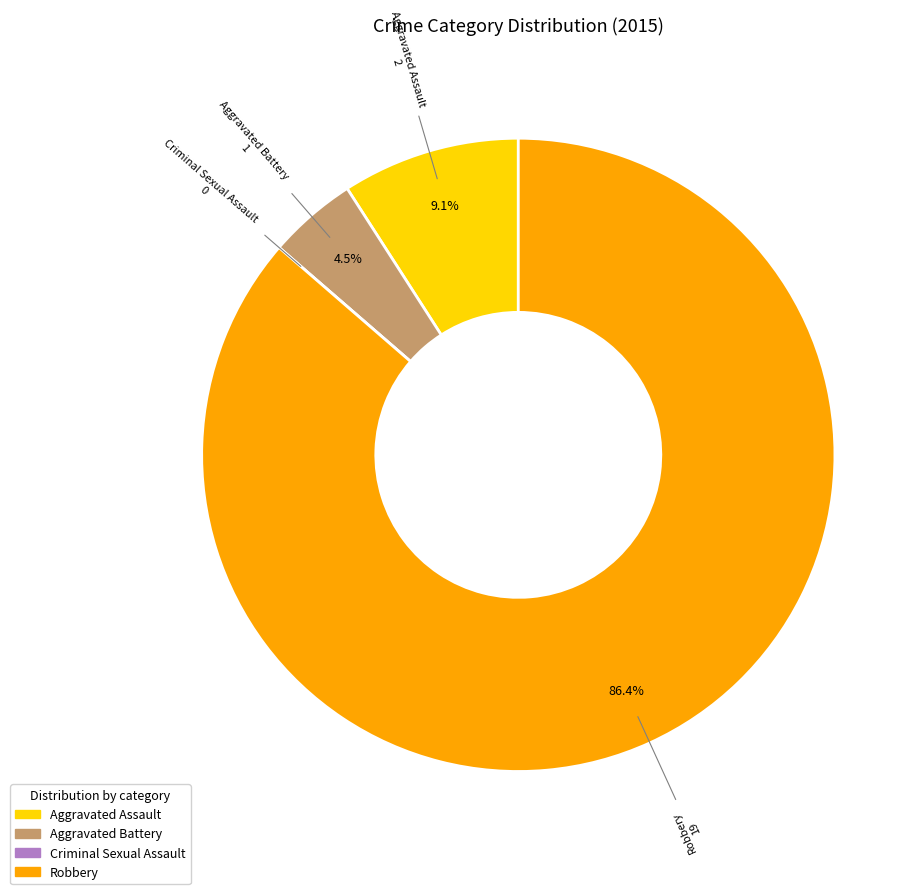

Which slice represents more than half of the pie?

Robbery